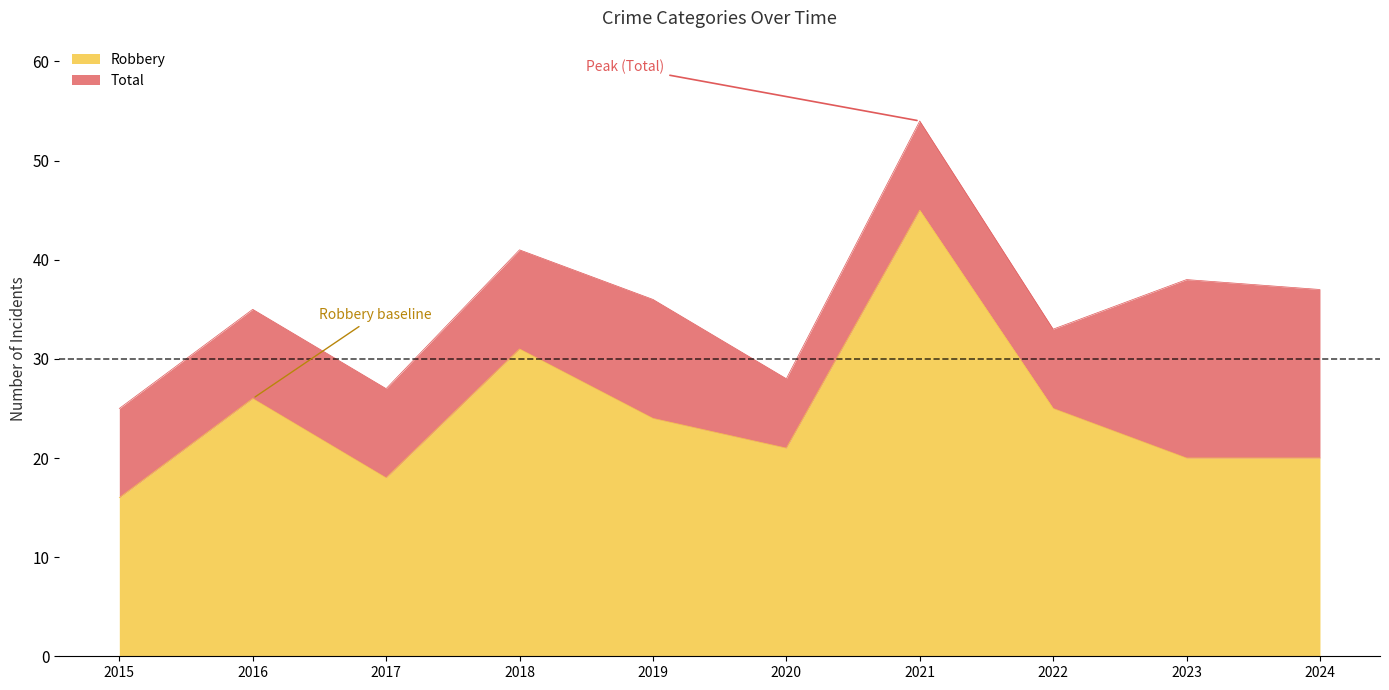

What are all the series names shown in the legend?

Robbery, Total